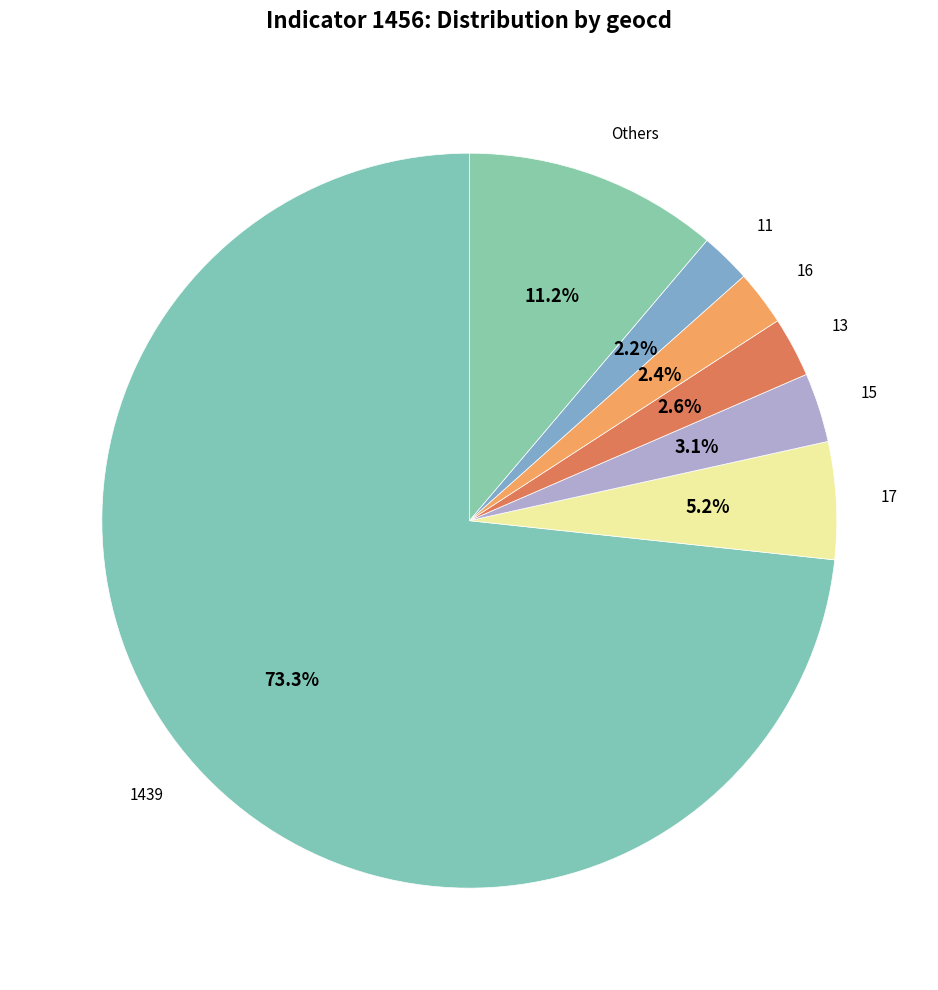

Is it true that 17 is 11% of the pie?

False